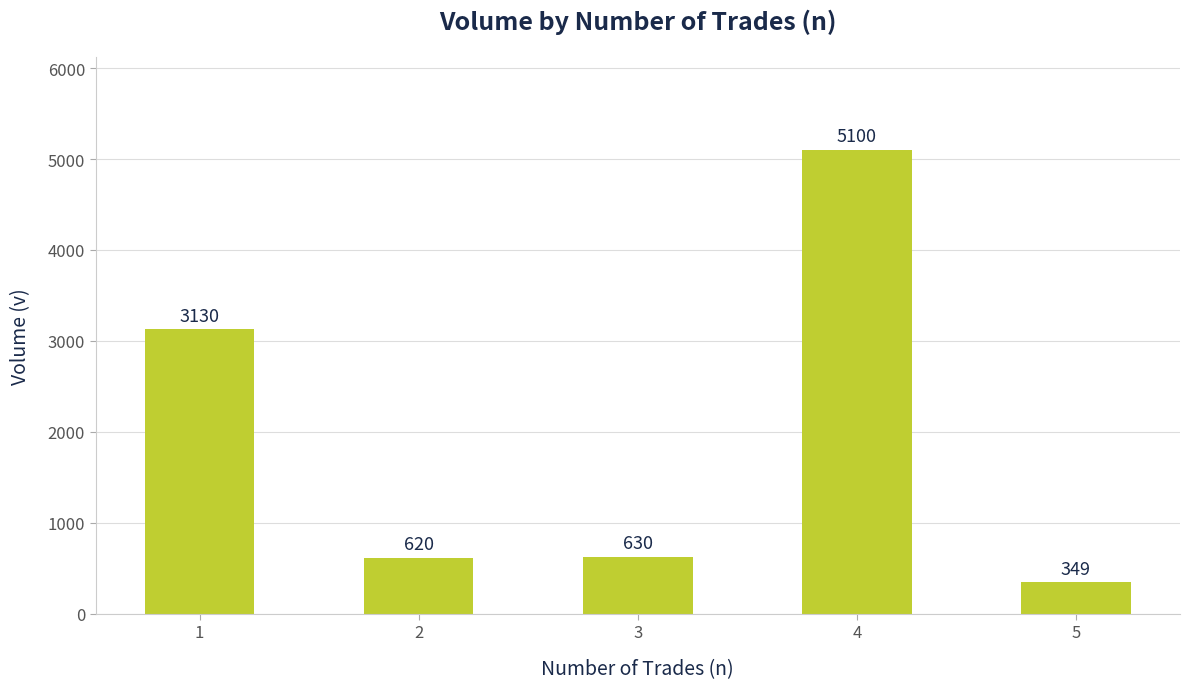

What is the sum of the values at 2 and 1?

3750